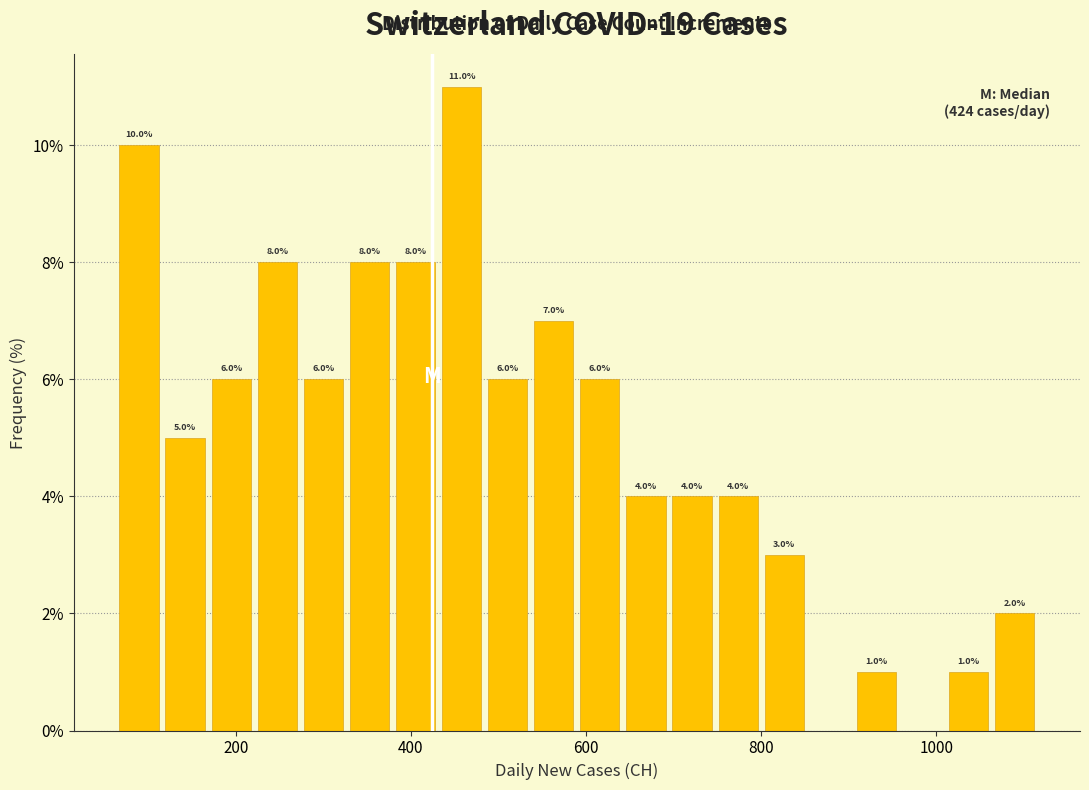

Read against the x-axis, roughly where is the centre of the tallest bar?

460